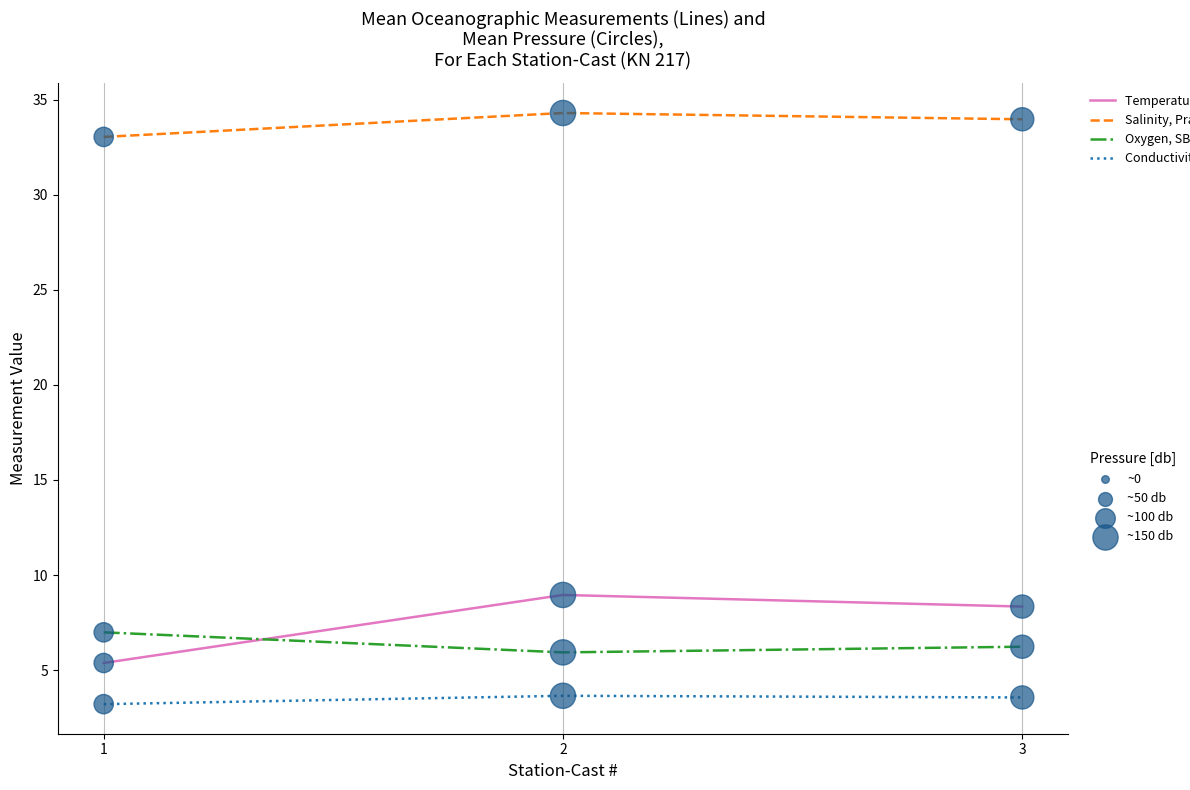

What is the spread (max minus min) of values at 2?

30.6